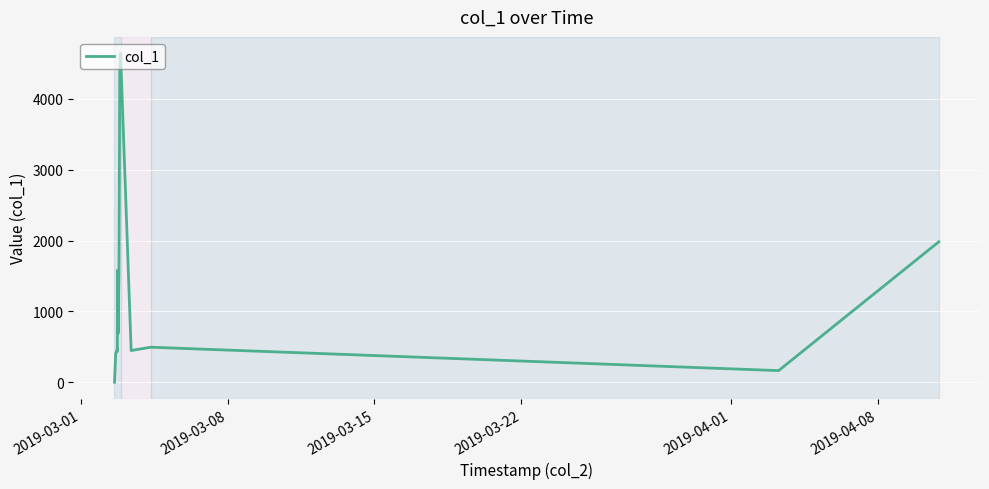

What is the difference between the maximum and second lowest values?

4474.6